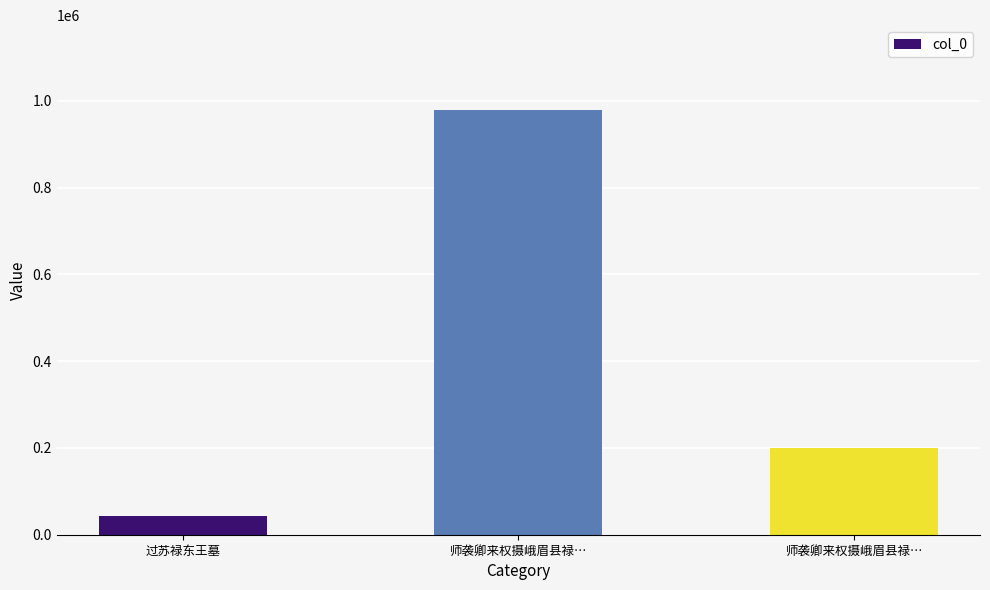

Which category has the highest value across all series?

师袭卿来权摄峨眉县禄…